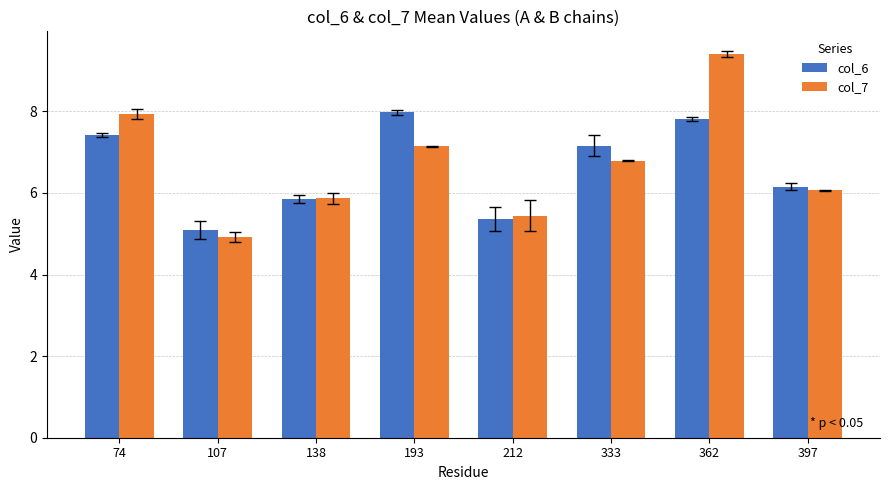

Which series has the largest total across all categories?

col_7